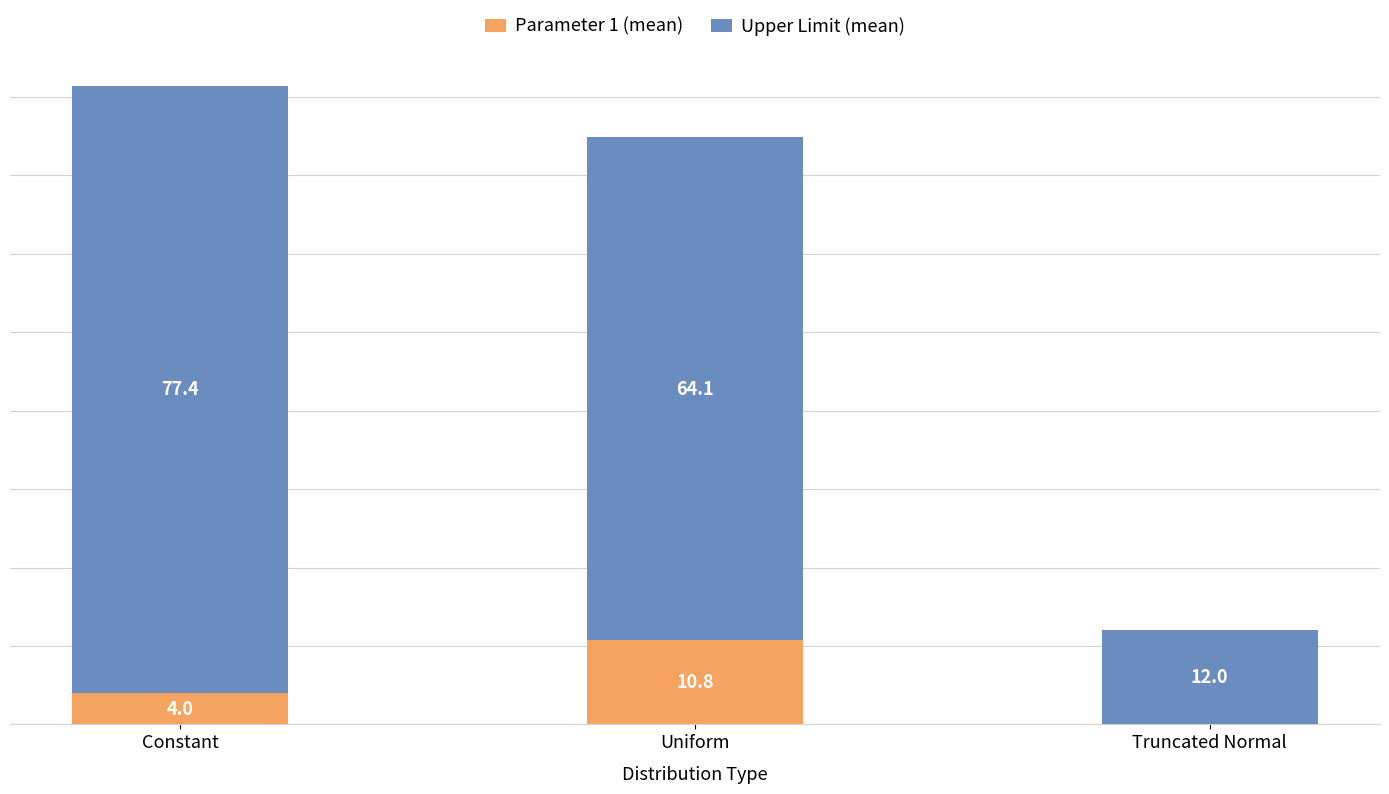

At which category is the sum across all series the highest?

Constant